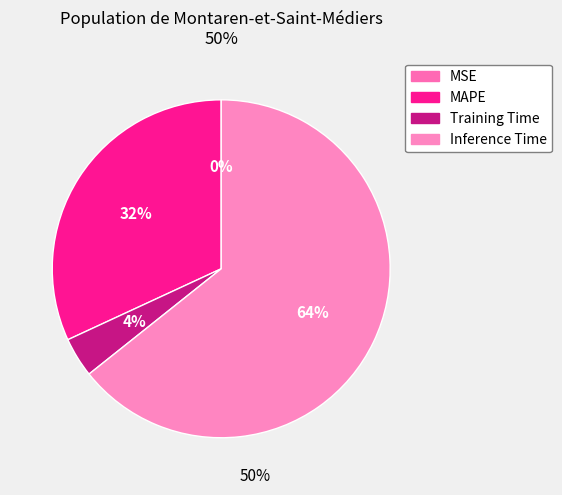

To the nearest percent, what is the difference between the largest and smallest slice percentages?

64%